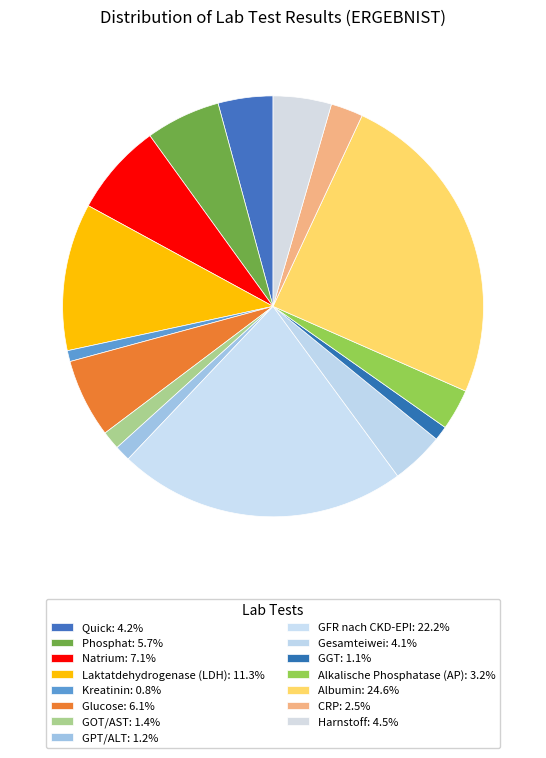

To the nearest percent, what is the combined percentage of GGT and Albumin?

26%